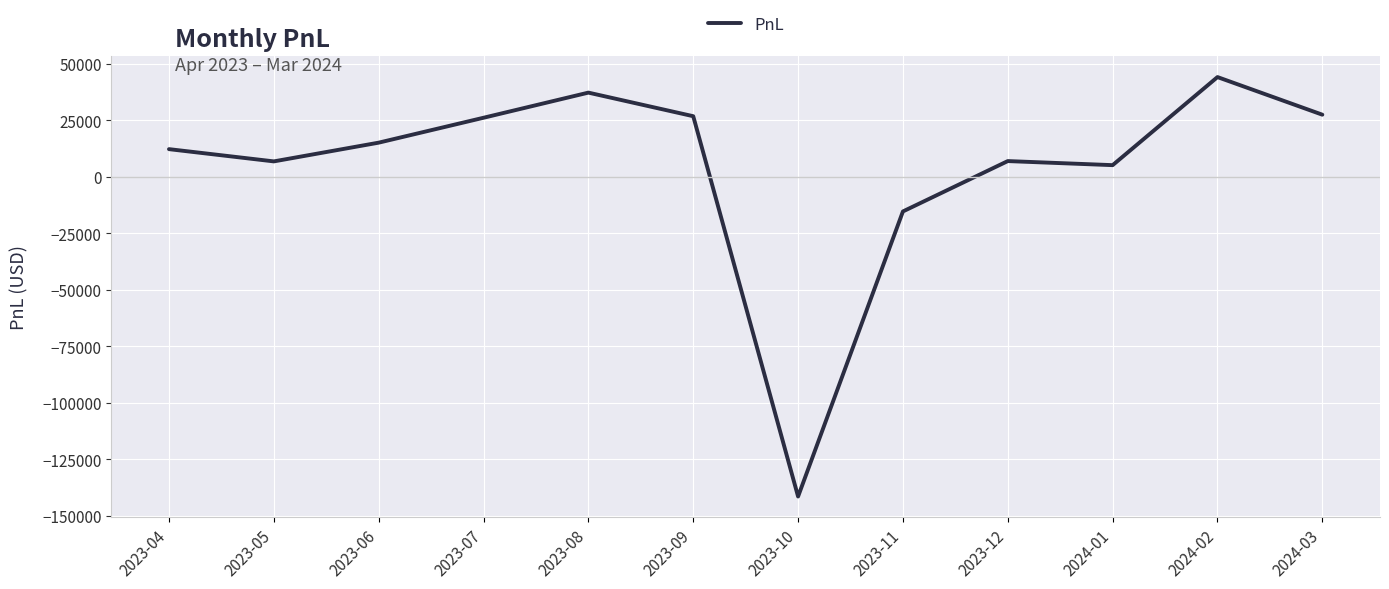

Is it true that the value at 2023-10 is -210246.9?

False